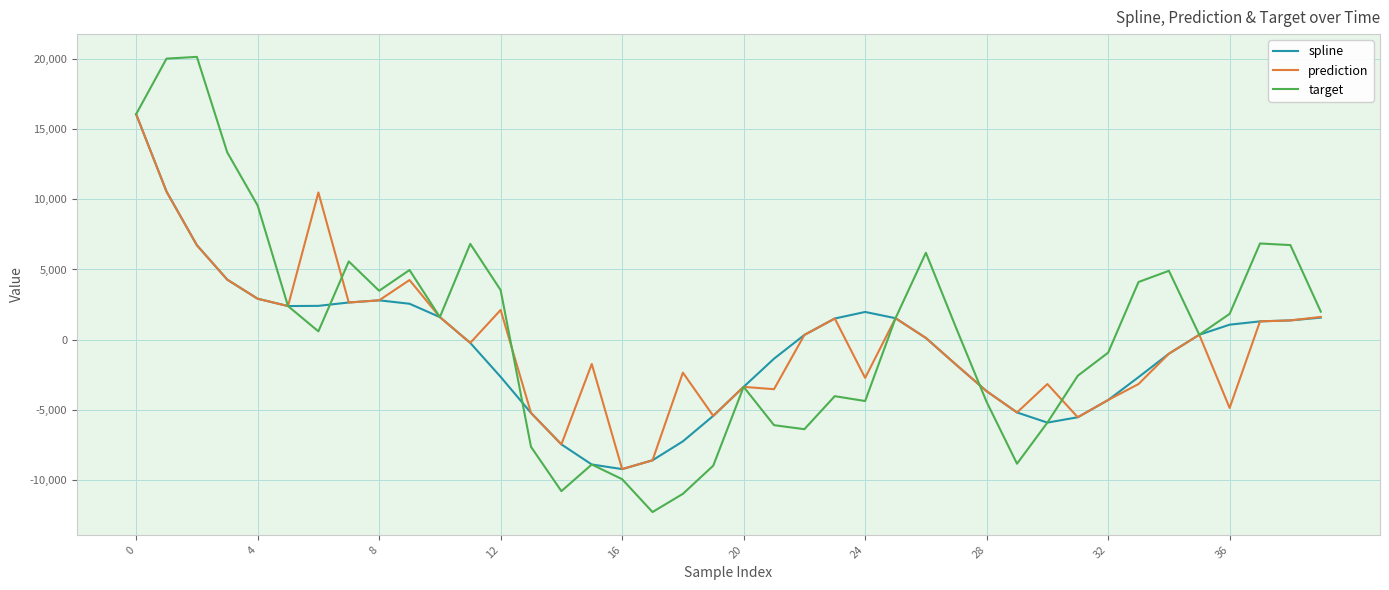

True or false: target has more than 2 points higher than both neighbors.

True